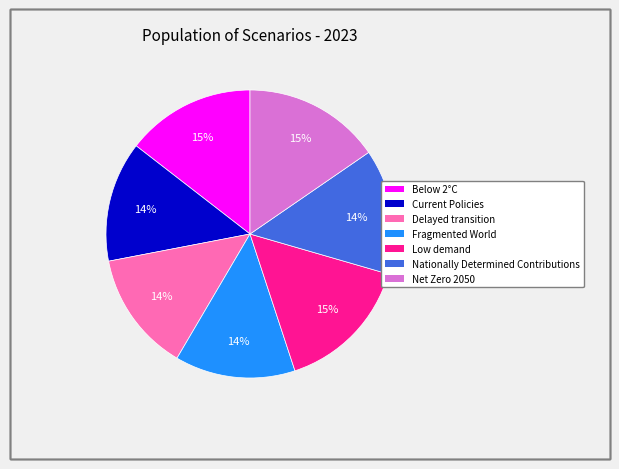

Do Fragmented World and Current Policies together represent more than half of the pie?

No